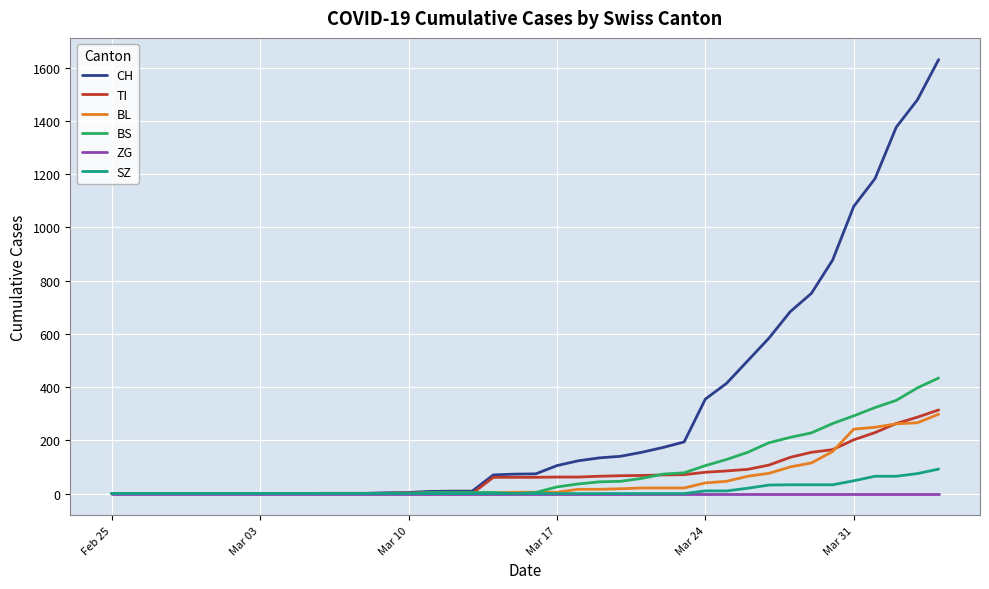

What is the maximum value for SZ?

92